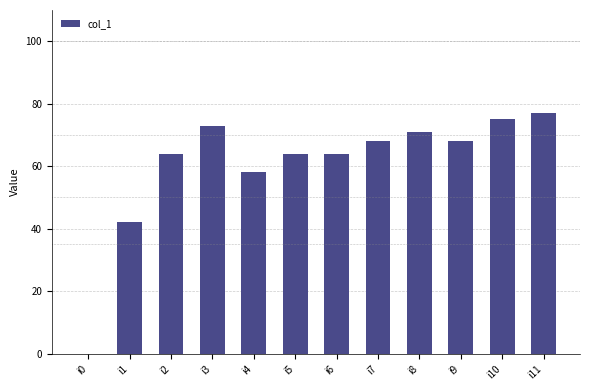

Where is the data nearest to the value 38?

i1